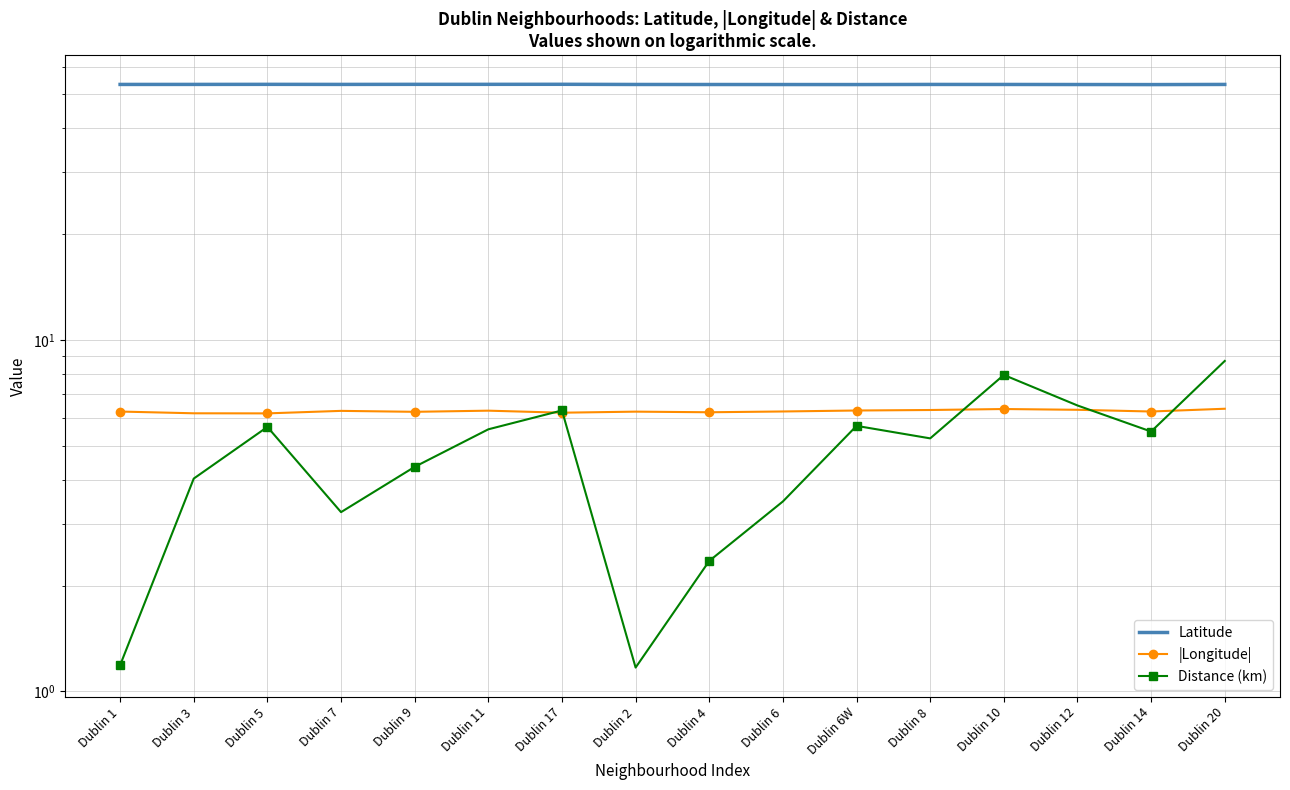

How many lines are shown in the chart?

3